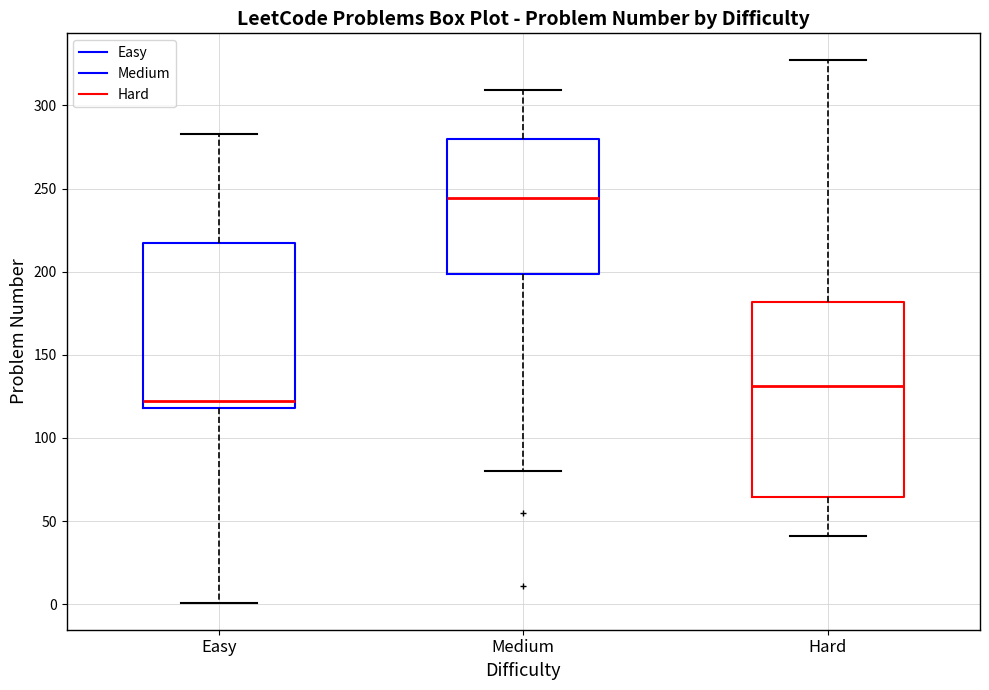

Reading left to right, transcribe this box plot: for each box, give where its median line is, the range the box spans, and where its two whiskers end, as read against the y-axis. The values are not printed on the chart, so give them approximately, as read against the axis.

Easy: median 120 (just above the box's lower edge), box 120 to 215, whiskers 0 to 285
Medium: median 245, box 200 to 280, whiskers 80 to 310
Hard: median 130, box 65 to 180, whiskers 40 to 325